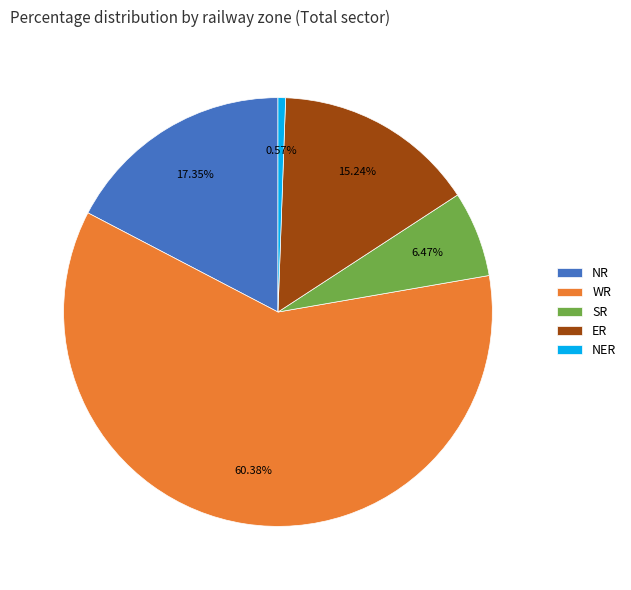

What percentage do SR and NR together represent?

23.8%